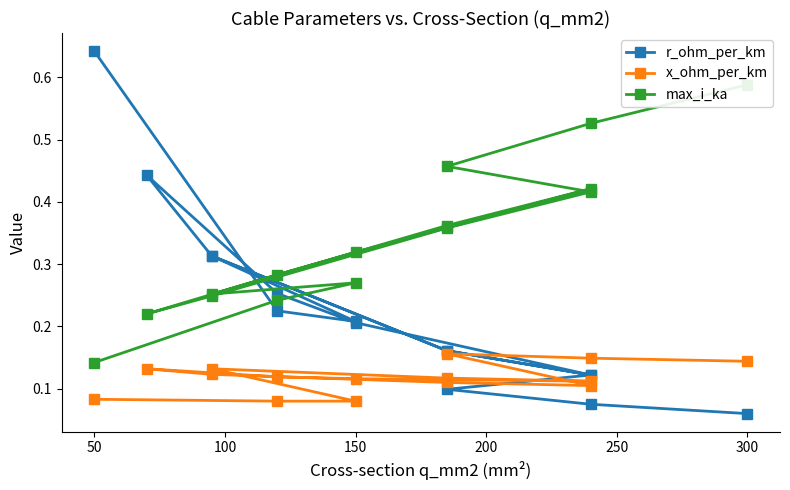

What is the value of the x_ohm_per_km point at the 2nd from the left?

0.1